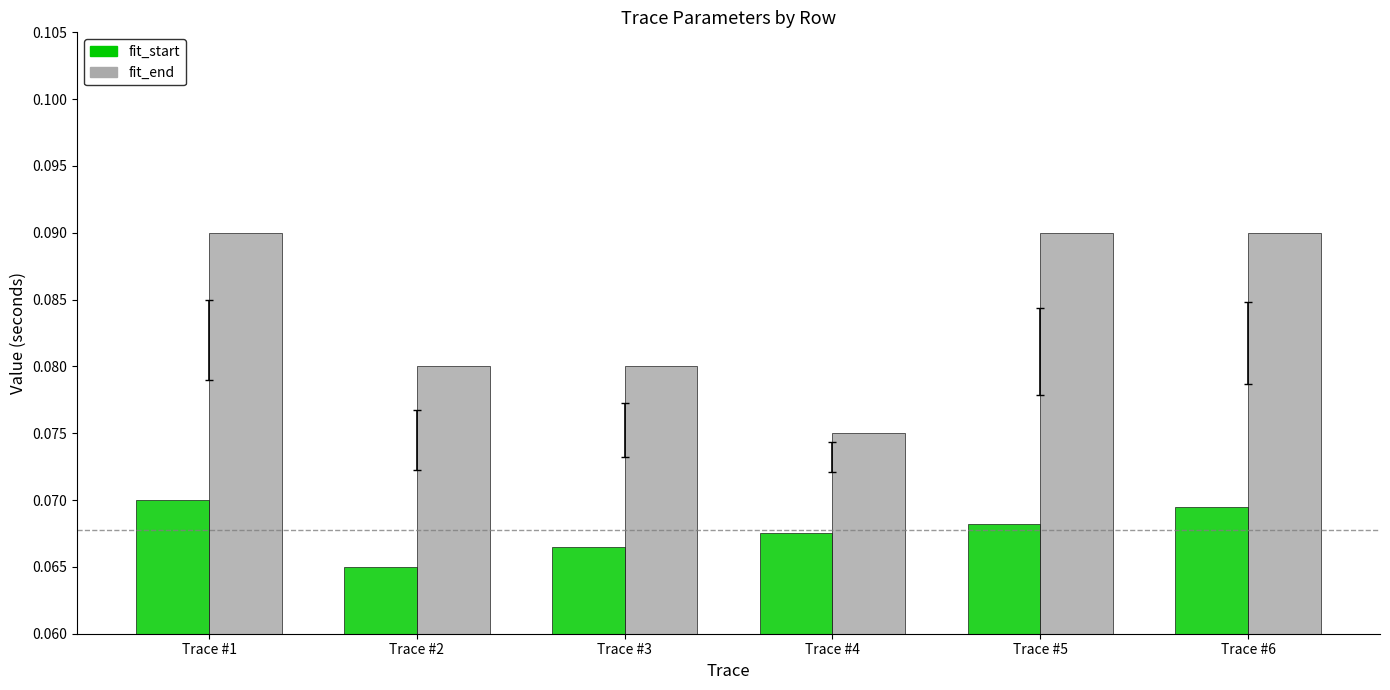

Is it true that fit_end equals 0.0 at Trace #1?

False